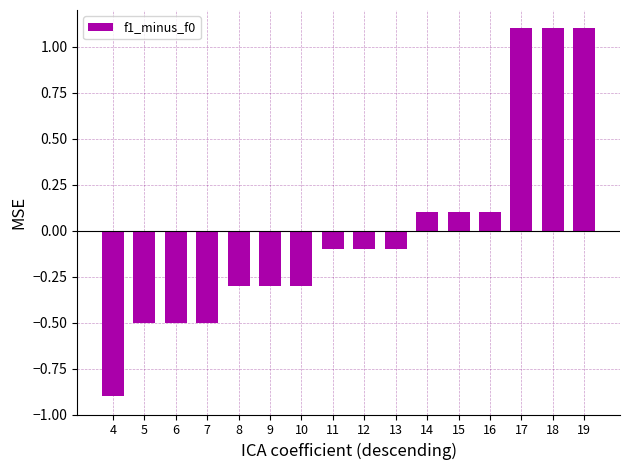

What is the value of the 4th bar from the left?

-0.5